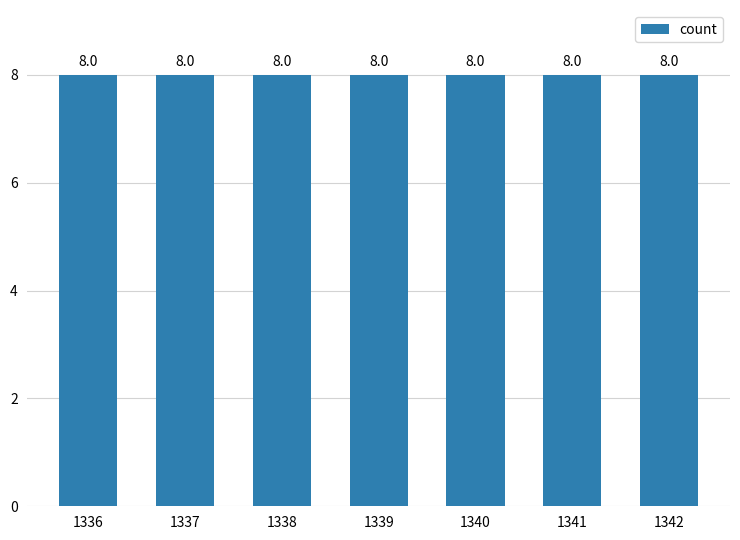

Which has a higher value, 1336-1340 or 1341-1342?

1336-1340